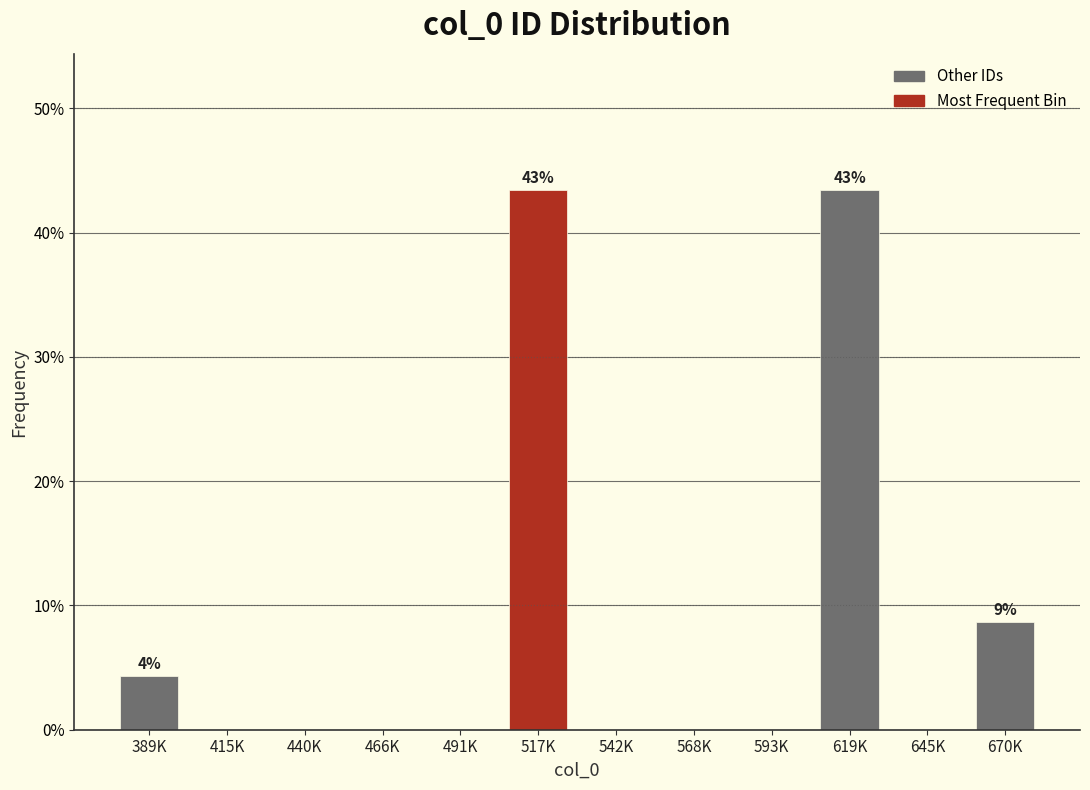

Reading left to right, extract all data points from this chart.

389K=4.3	415K=0.0	440K=0.0	466K=0.0	491K=0.0	517K=43.5	542K=0.0	568K=0.0	593K=0.0	619K=43.5	645K=0.0	670K=8.7